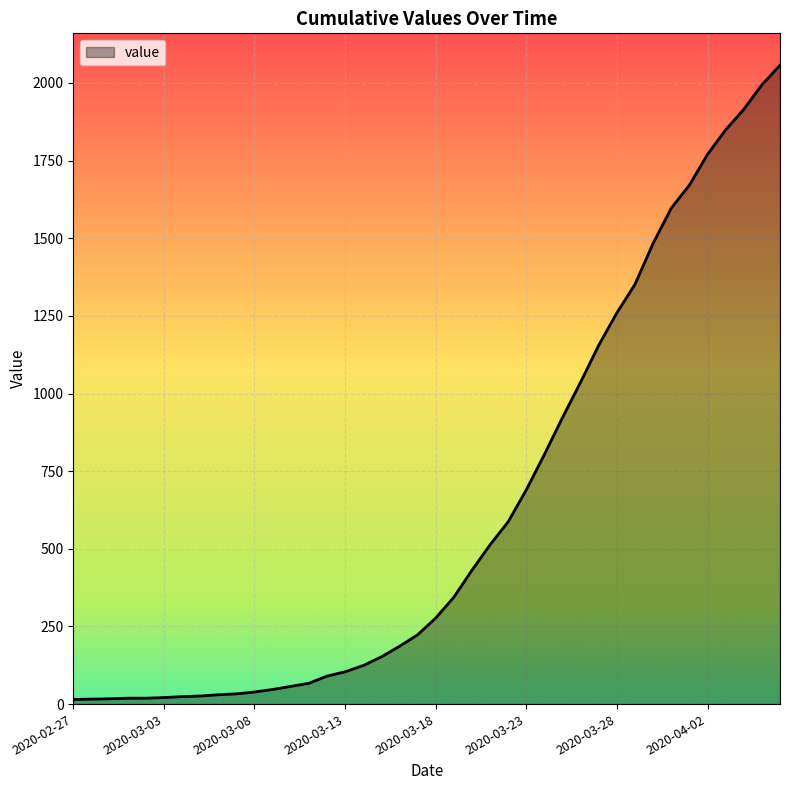

What is the average value?

626